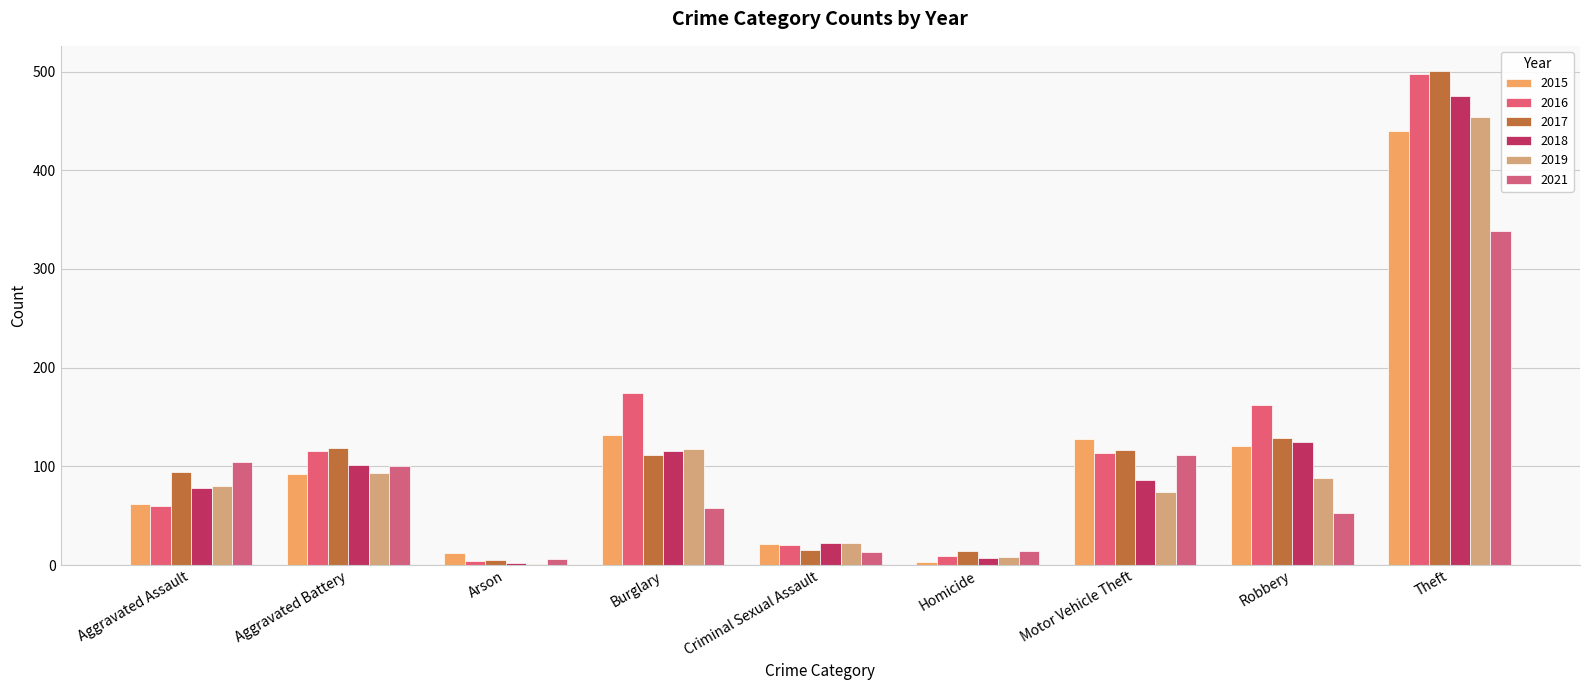

Are the bars horizontal?

No